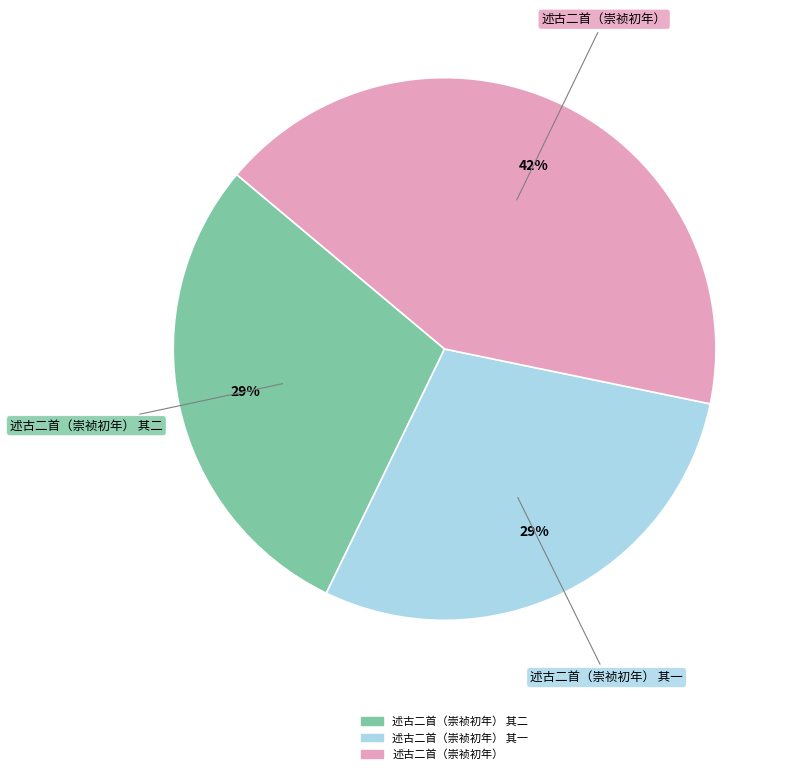

To the nearest percent, what is the average slice percentage?

33%